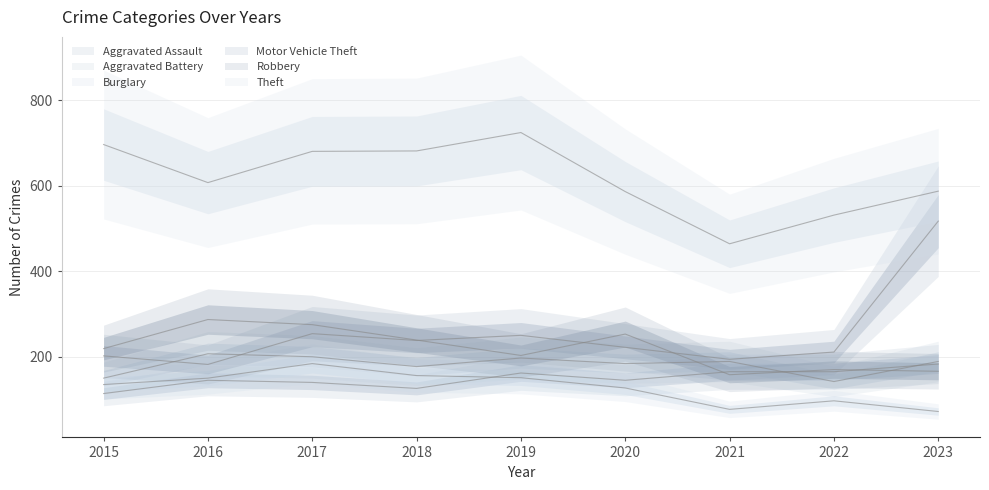

Which series has the largest range (max minus min)?

Motor Vehicle Theft